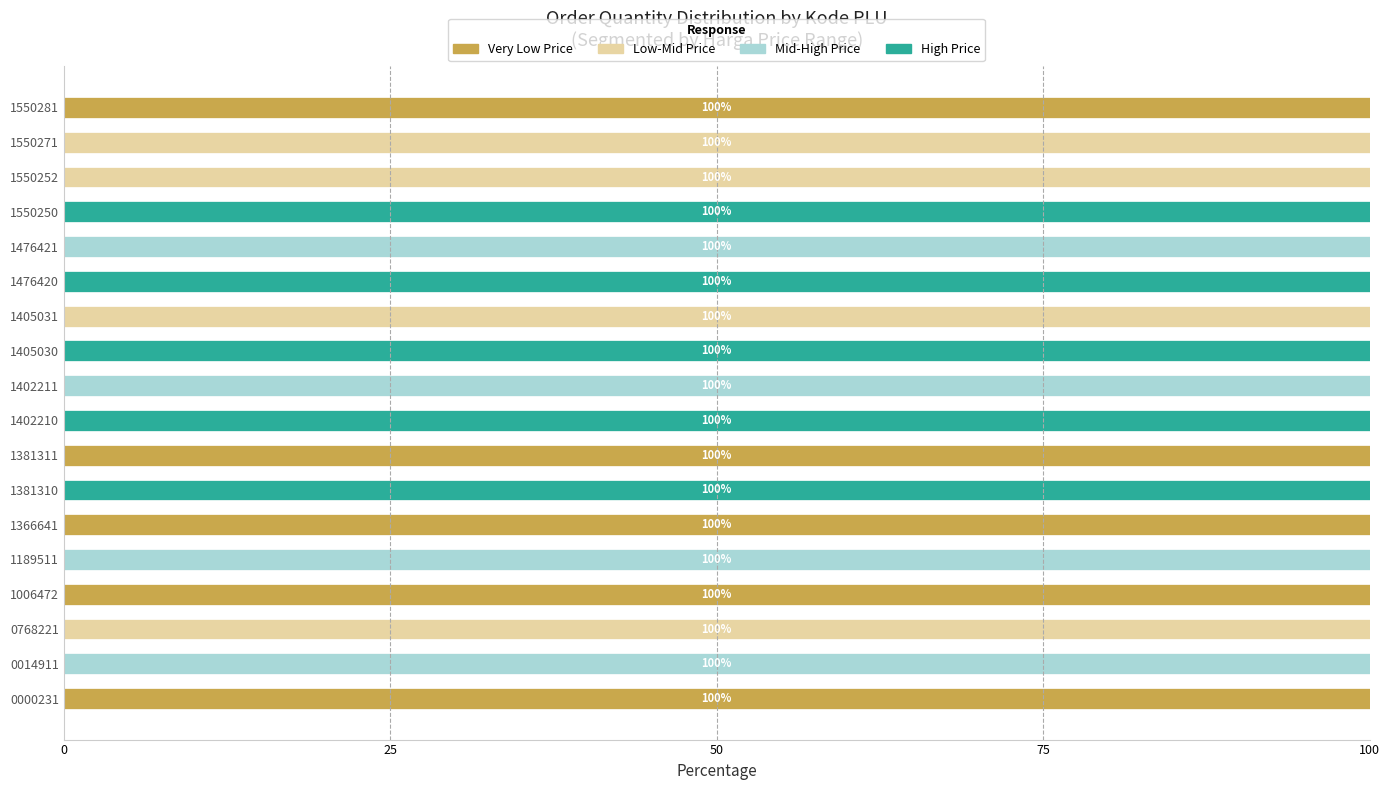

What is the total value across all series at 1402210?

100